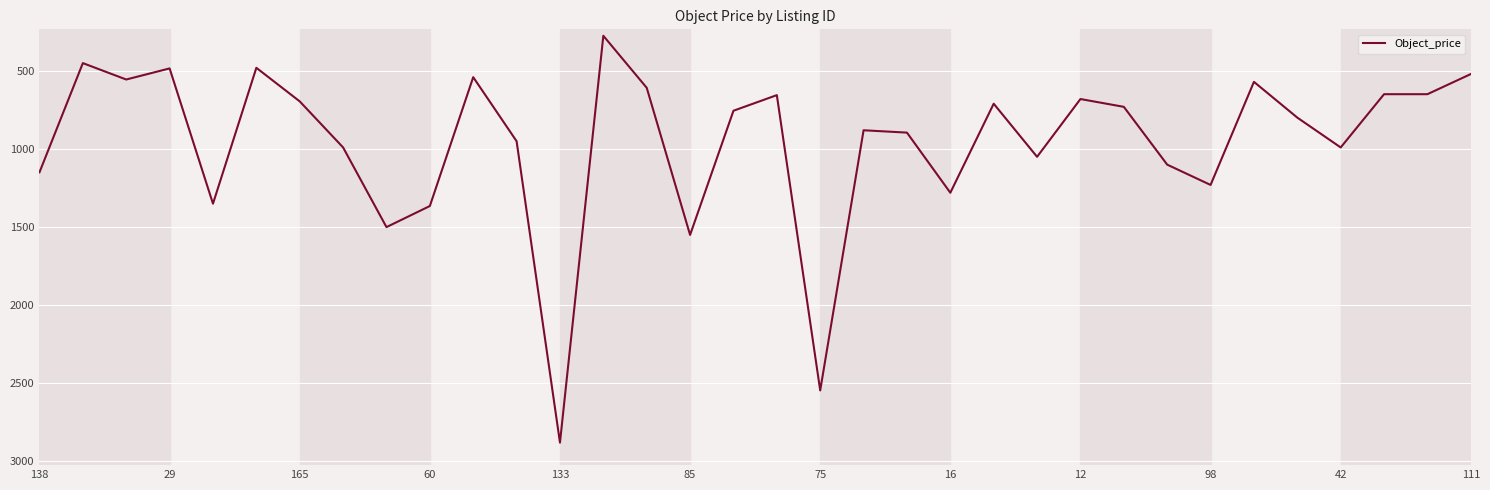

What is the maximum value shown in the chart?

2880.0